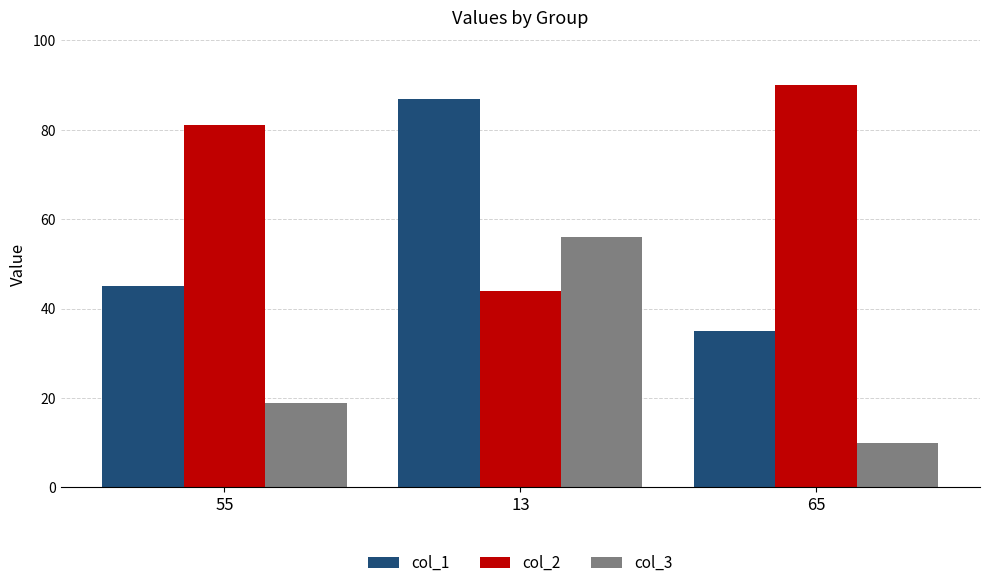

The value of col_2 at 13 is 44. True or false?

True